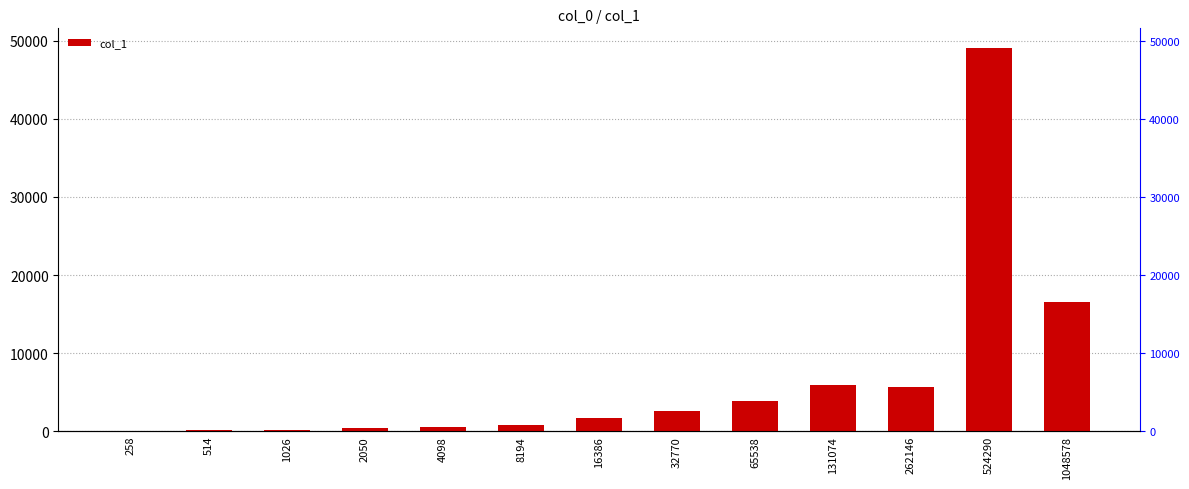

The chart shows a value of 6608 at 65538. True or false?

False